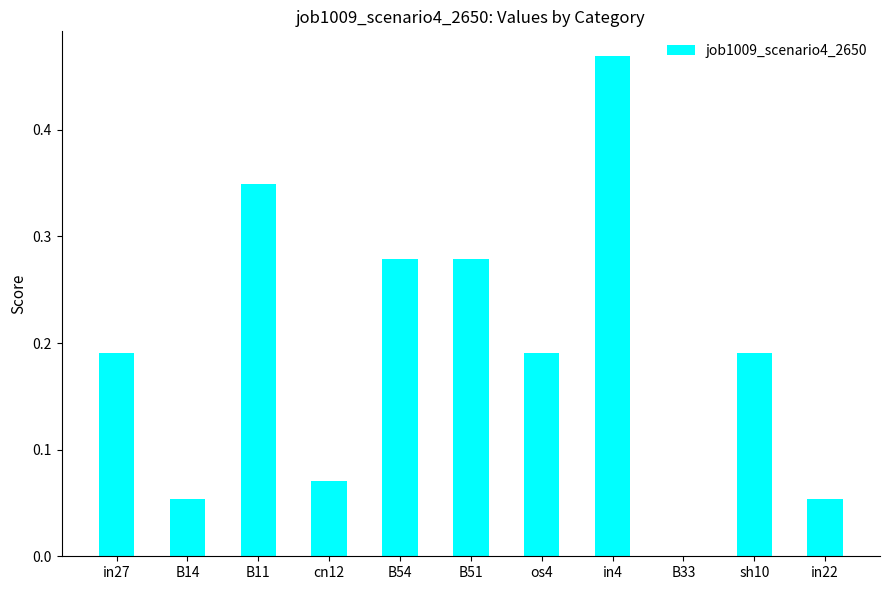

What is the sum of all values?

2.1